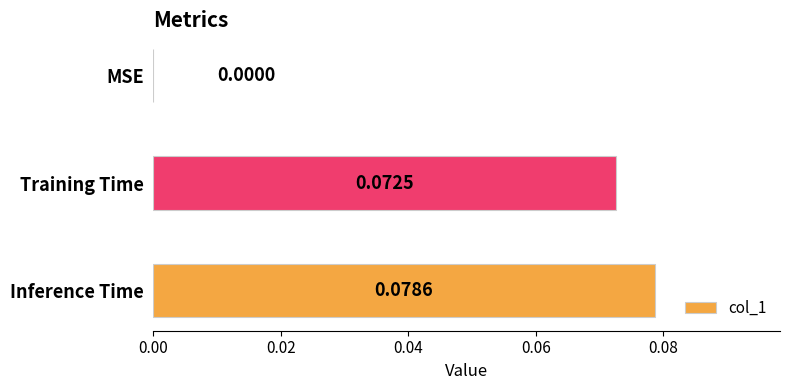

Which category has the highest value across all series?

Inference Time